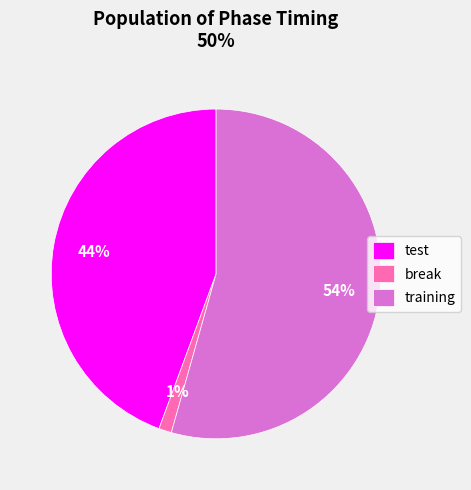

To the nearest percent, what percentage of the pie is test?

44%